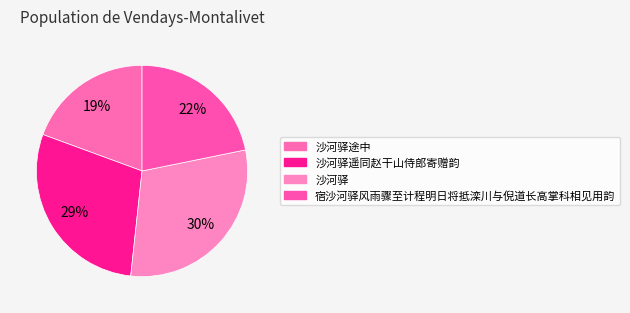

What is the largest slice in the pie chart?

沙河驿